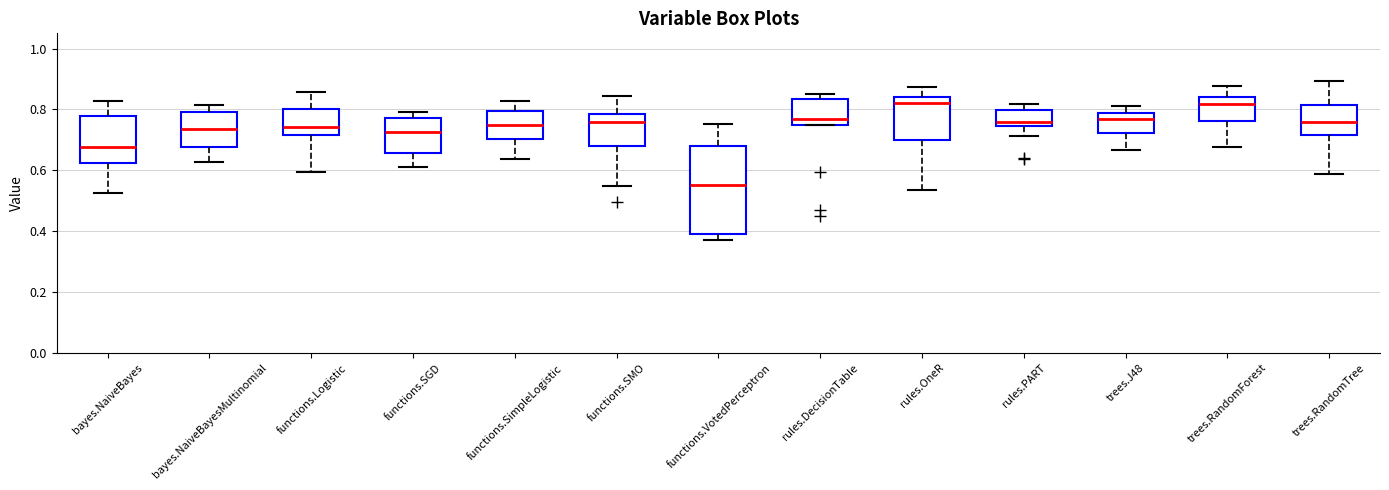

Where does the median line of the box for bayes.NaiveBayes sit on the y-axis? The values are not printed on the chart, so give them approximately, as read against the axis.

0.68